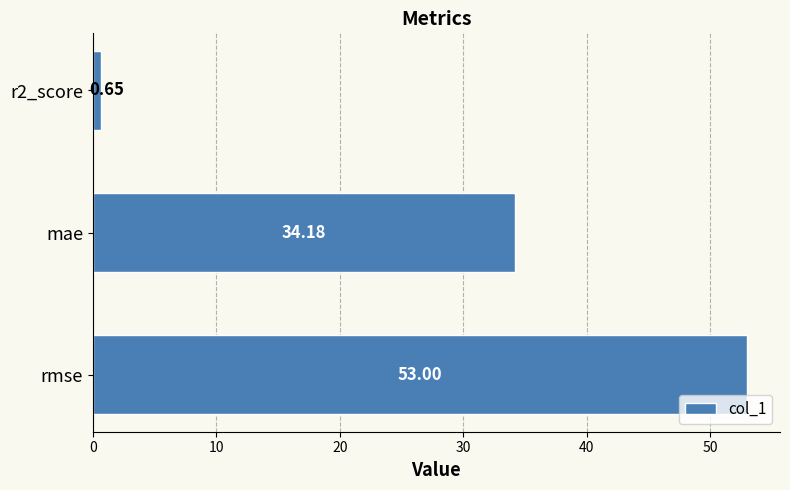

At which category does the chart reach its peak across all series?

rmse